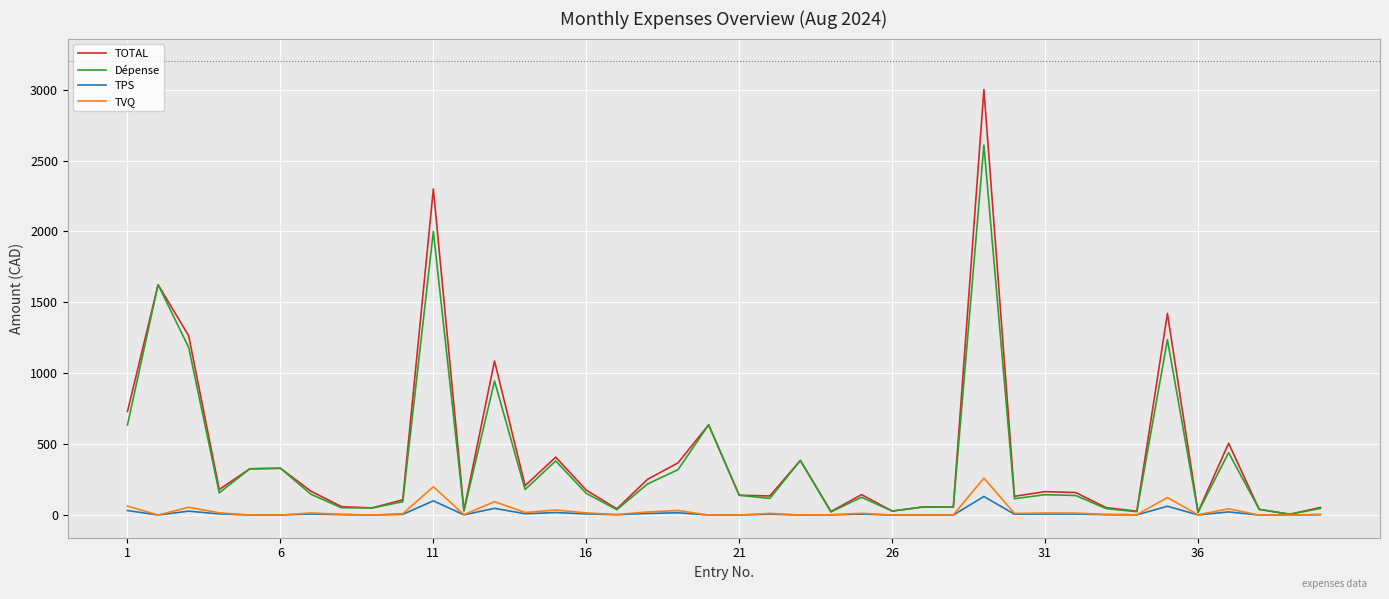

Which series has the widest spread of values?

TOTAL